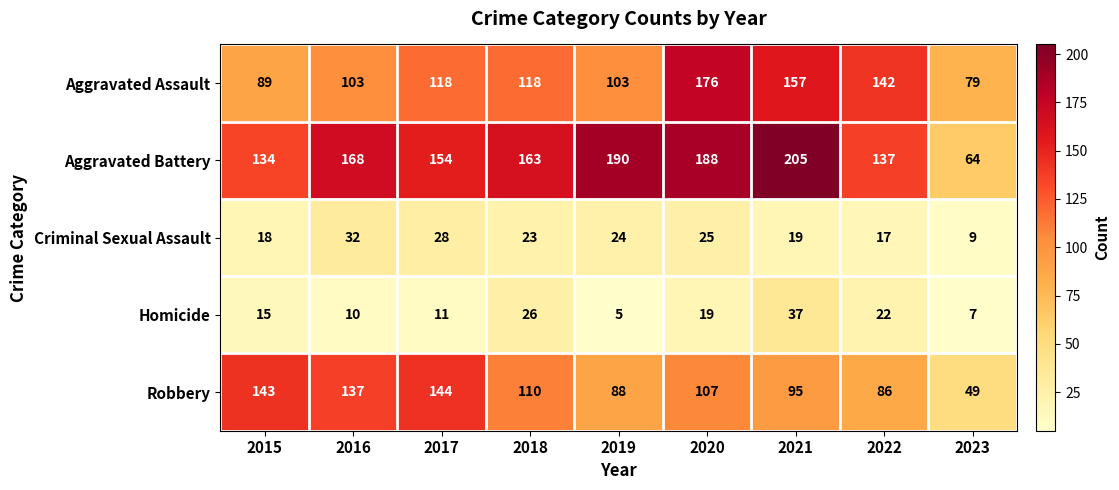

What is the difference between the Aggravated Battery values at 2017 and 2018?

9